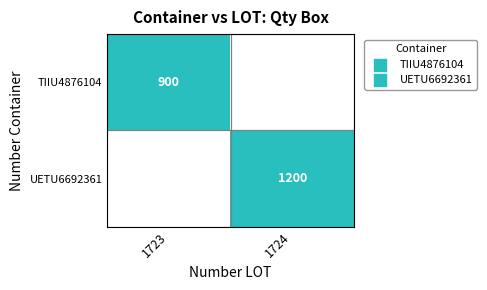

The value of TIIU4876104 at 1723 is 900. True or false?

True